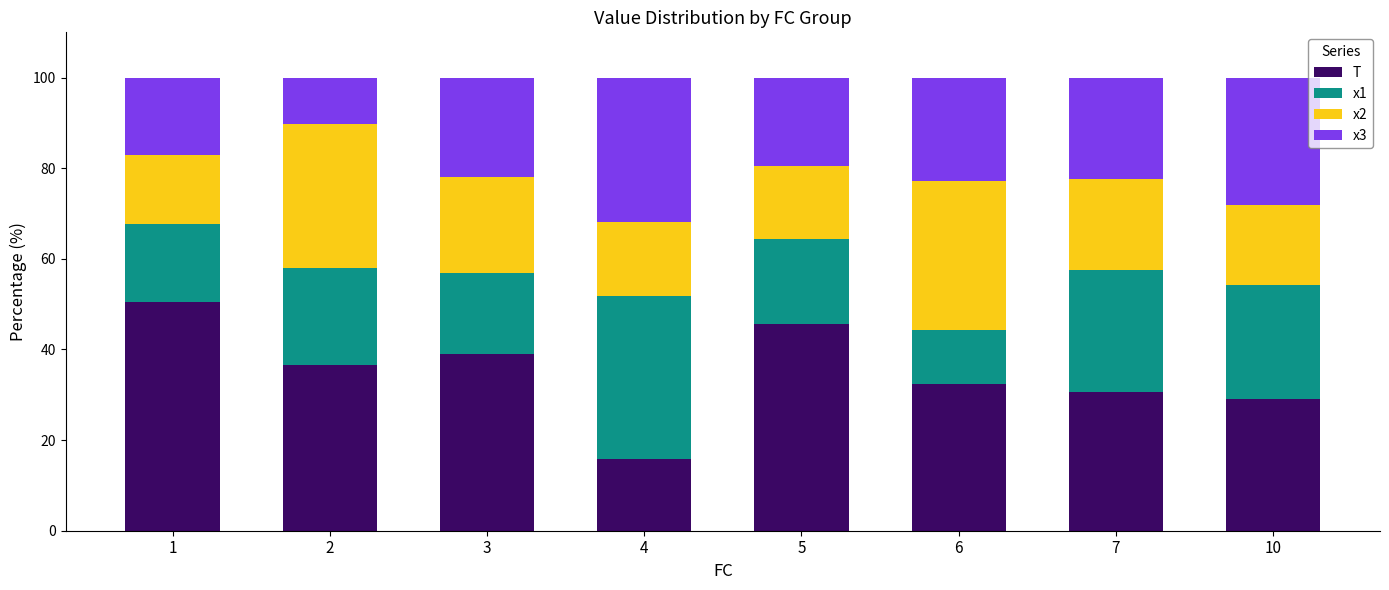

What is the total value across all series at 4?

100.0